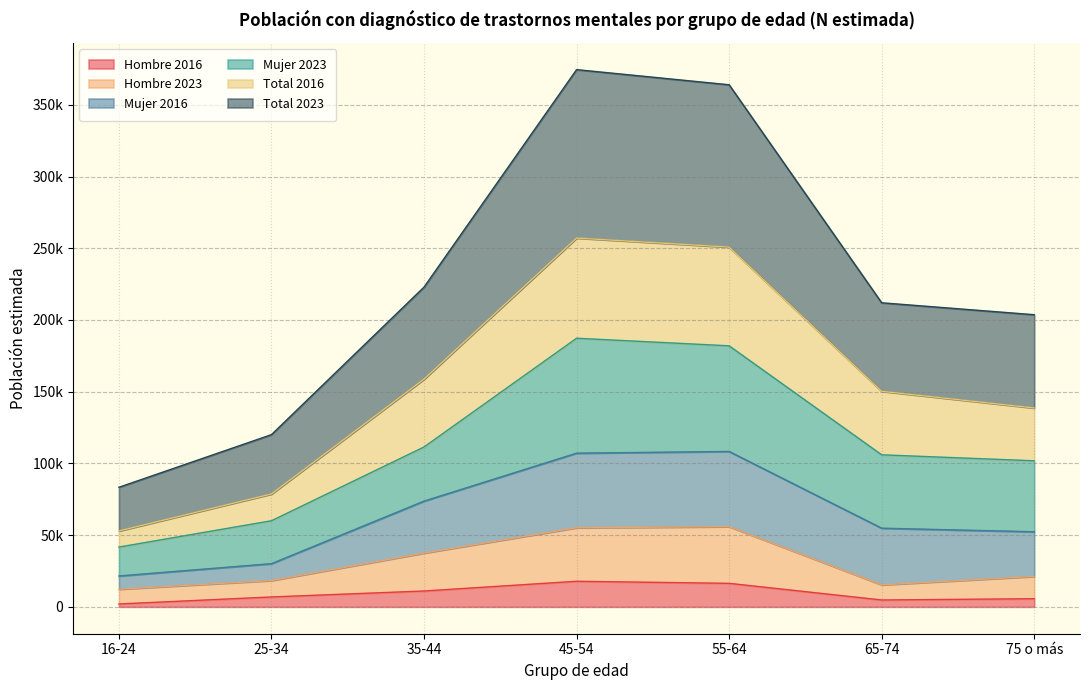

What position from the right is 45-54?

4